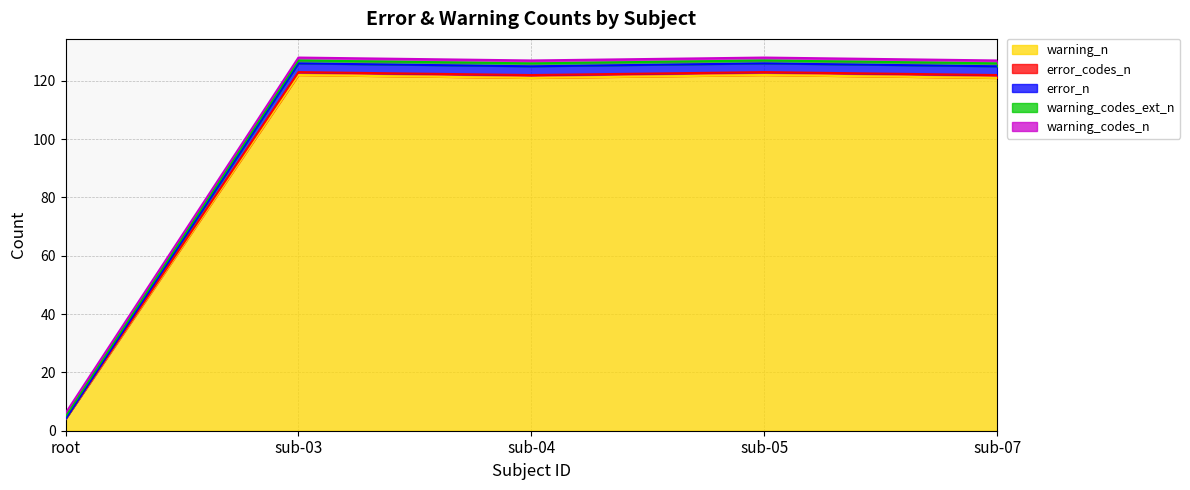

What is the difference between the maximum and minimum values in the warning_n series?

118